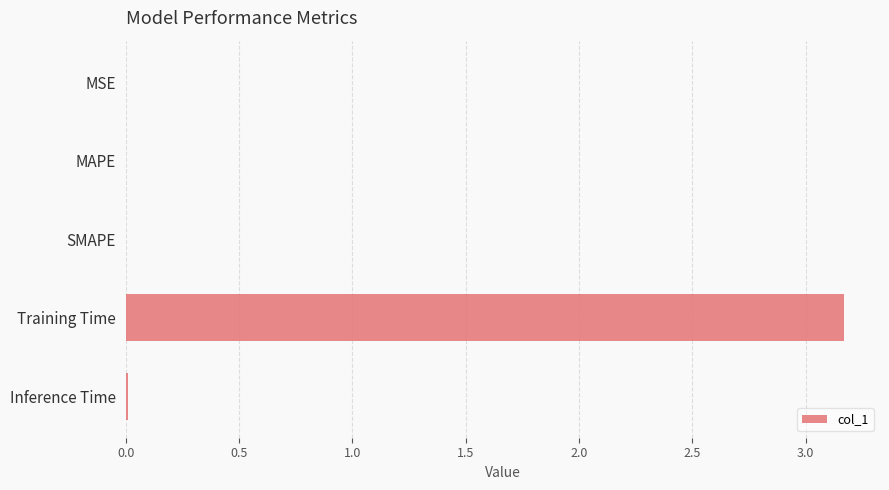

Between Training Time and Inference Time, which is larger?

Training Time